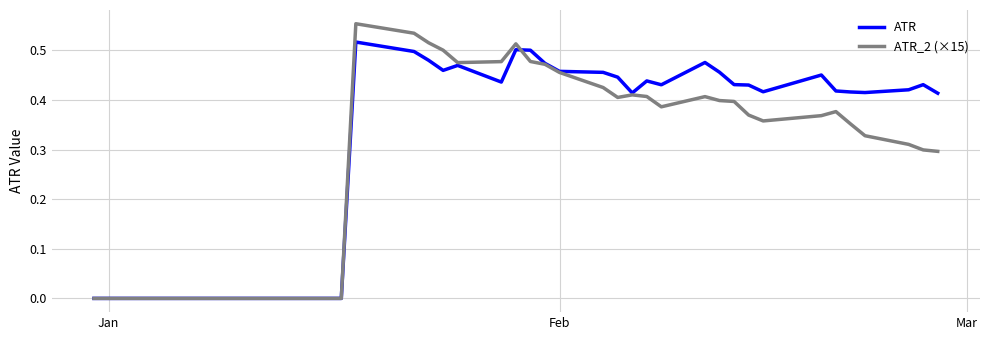

Rank the series by their maximum value, from highest to lowest.

ATR_2 (×15), ATR